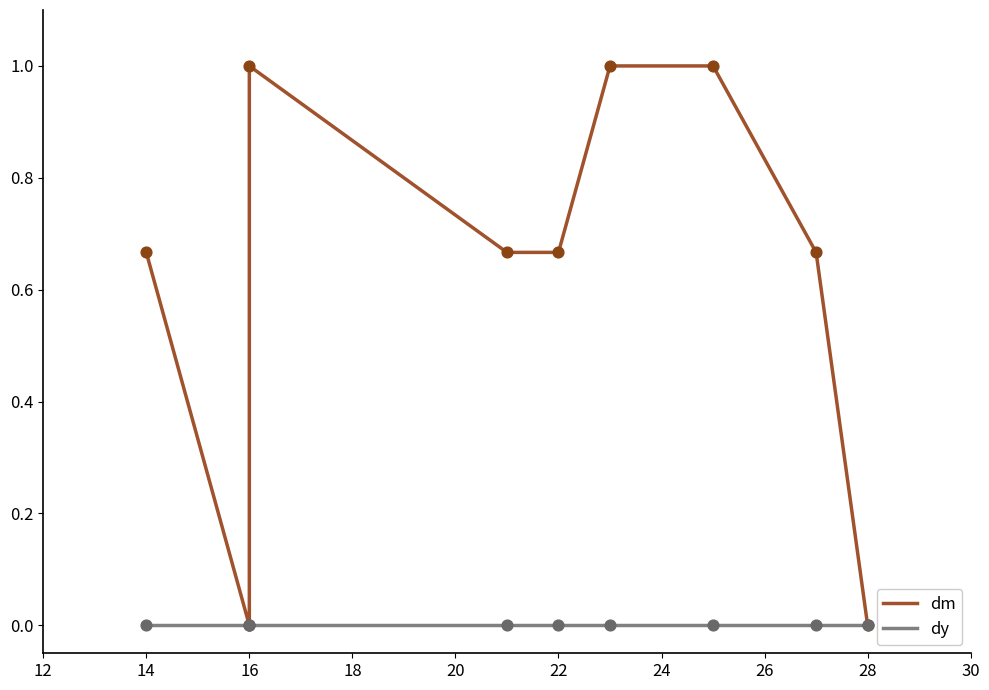

Is the value of dm at 16 greater than the value of dy at 22?

No